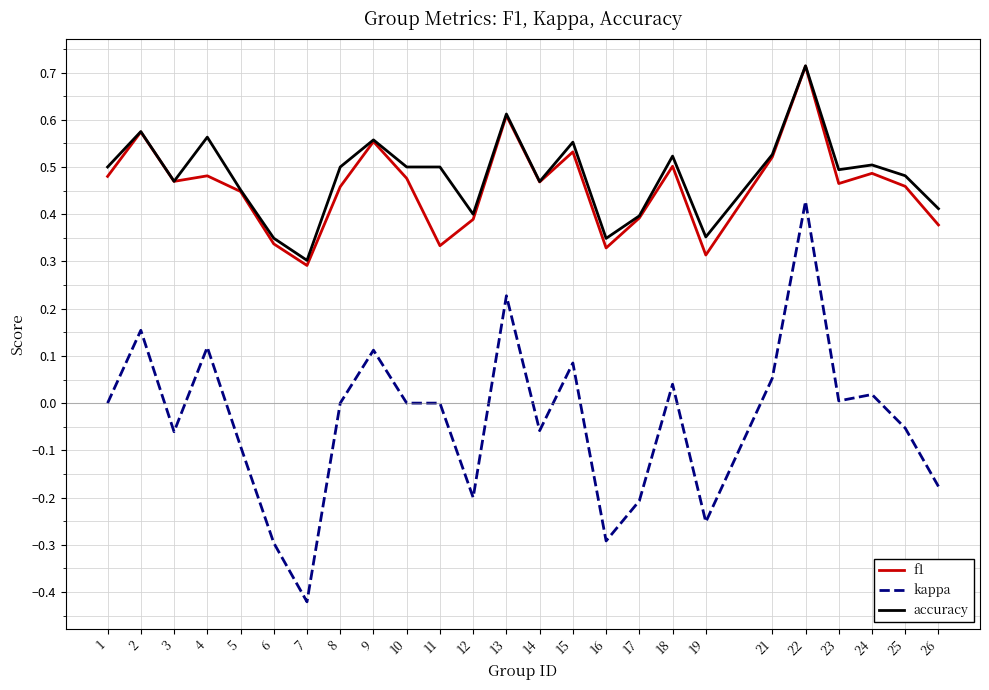

The value of f1 at 6 is 0.5. True or false?

False